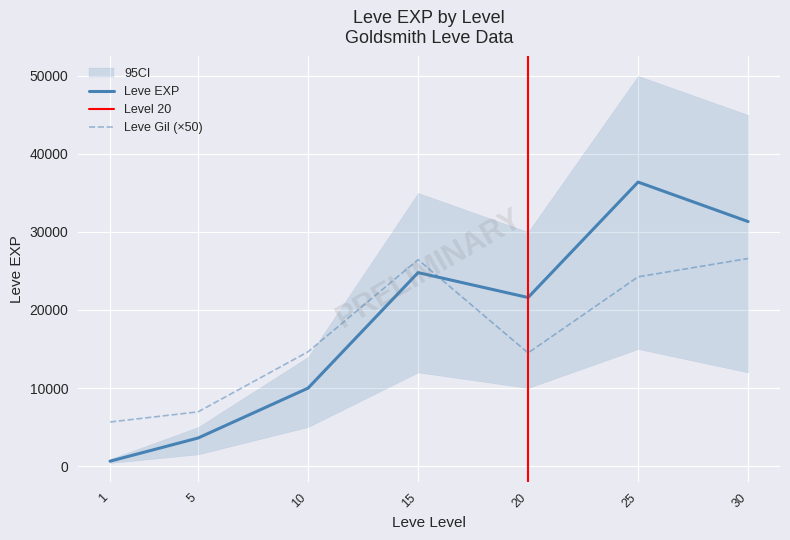

At which label is Leve EXP closest to 18510?

20